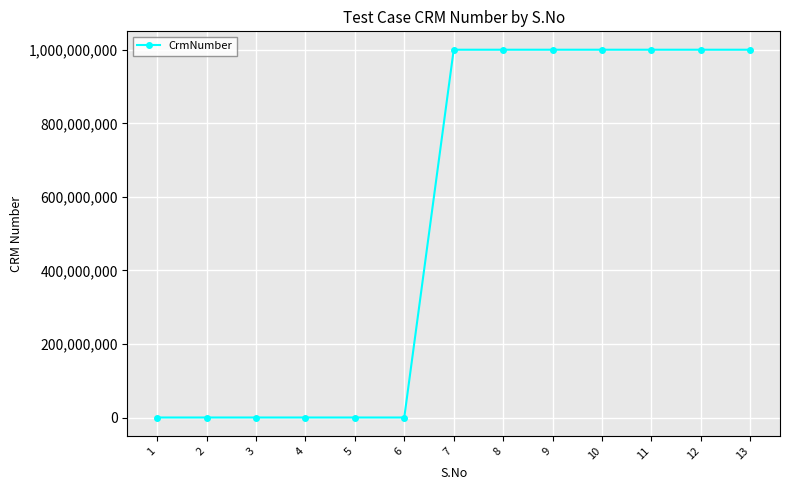

Is this an area chart (filled region under the line)?

No